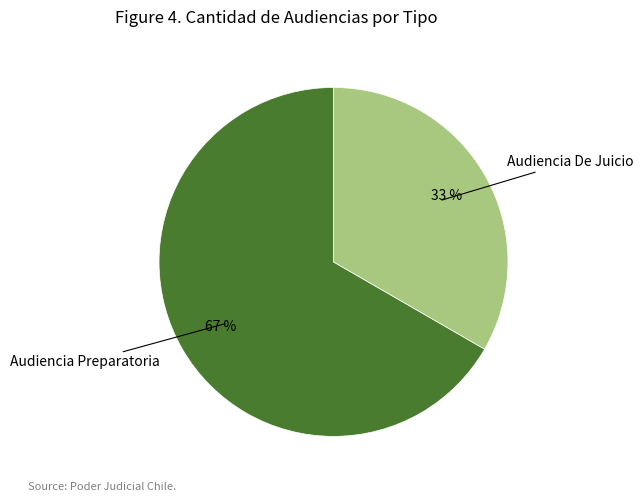

Does any single category account for the majority?

Yes